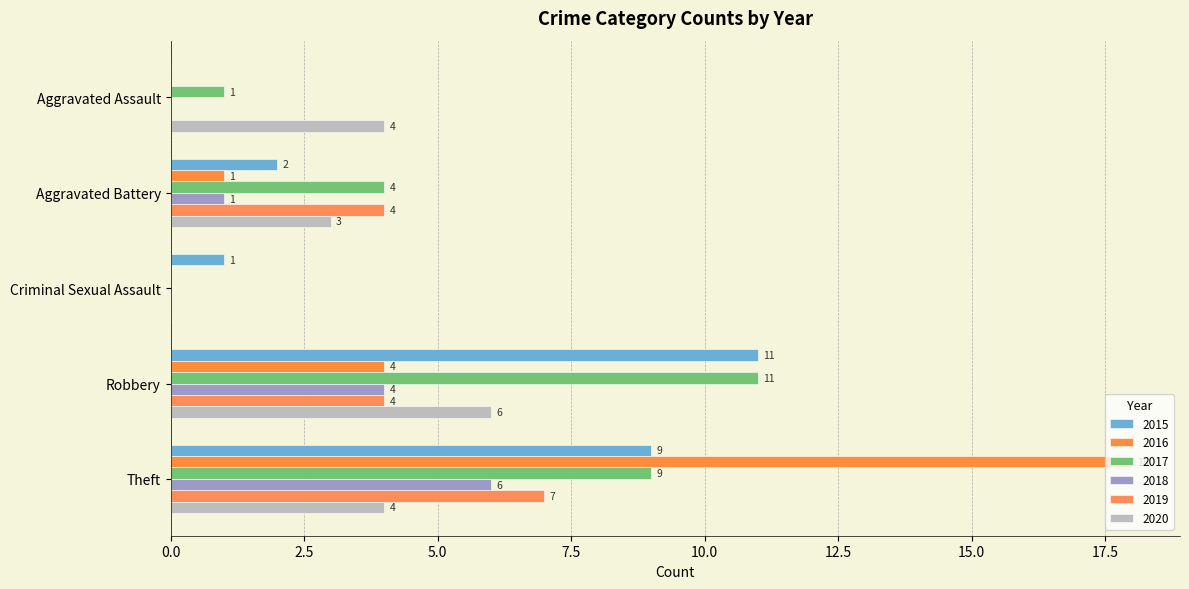

Which series has the largest range (max minus min)?

2016